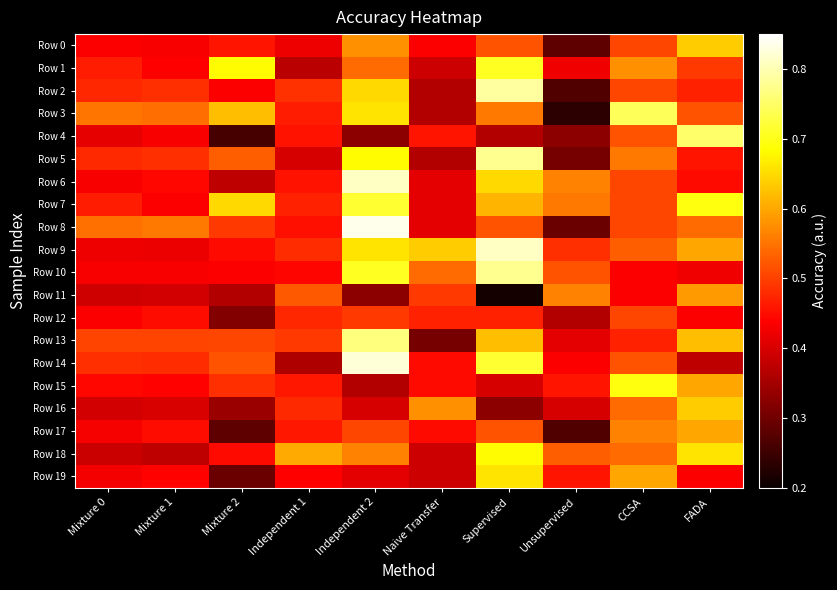

At which category is the sum across all series the highest?

Independent 2